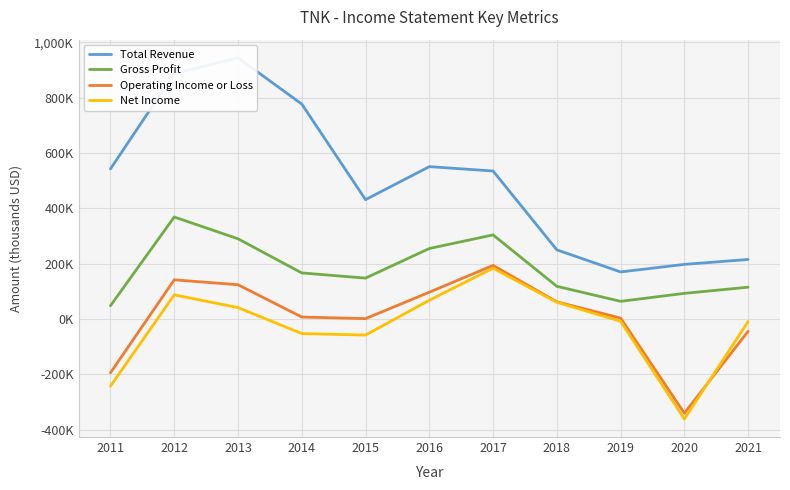

At 2021, list the series in order from smallest to largest.

Operating Income or Loss, Net Income, Gross Profit, Total Revenue